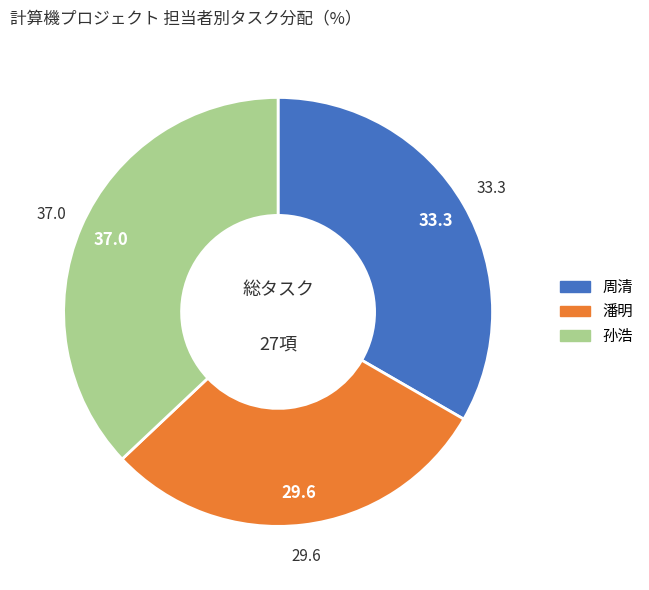

Is there a majority slice in this chart?

No